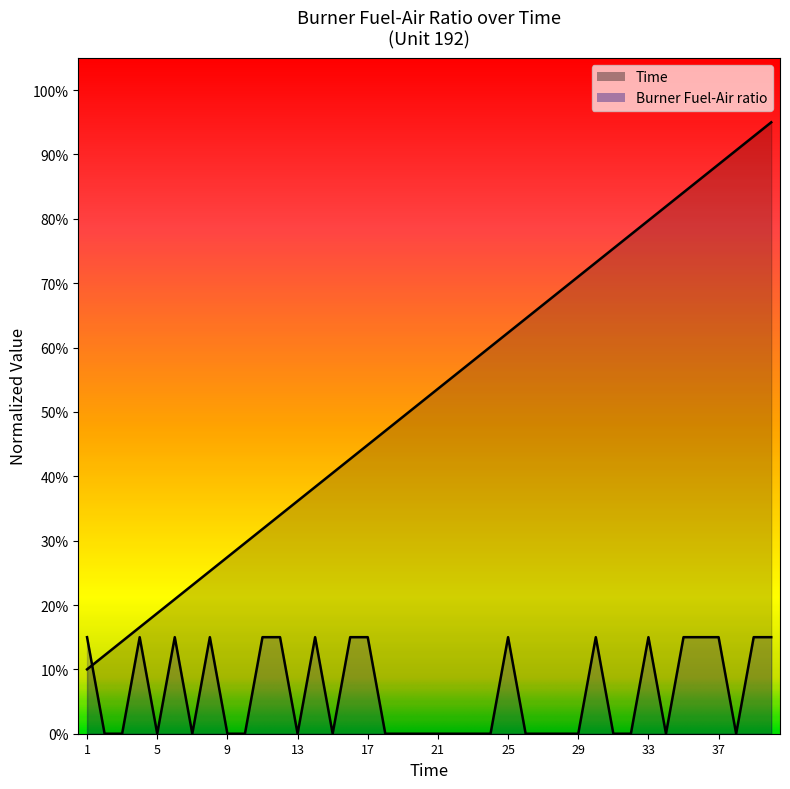

Between 5 and 31, which is larger?

31